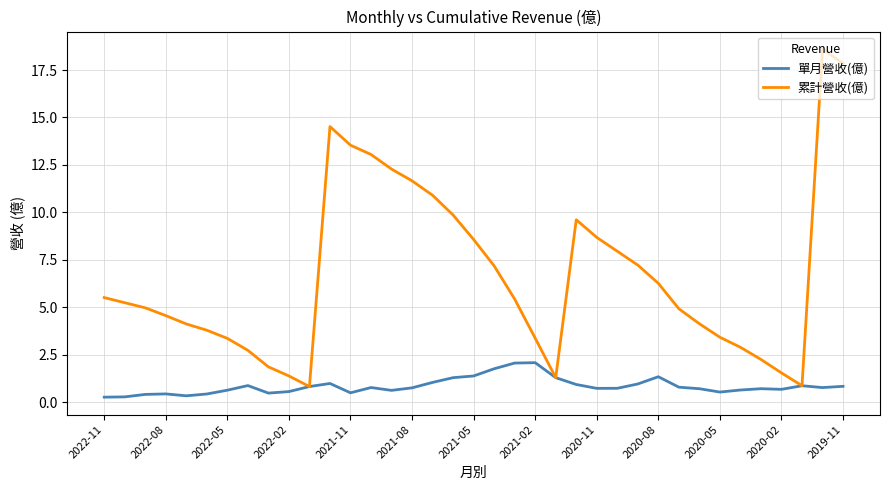

Which series has the widest spread of values?

累計營收(億)